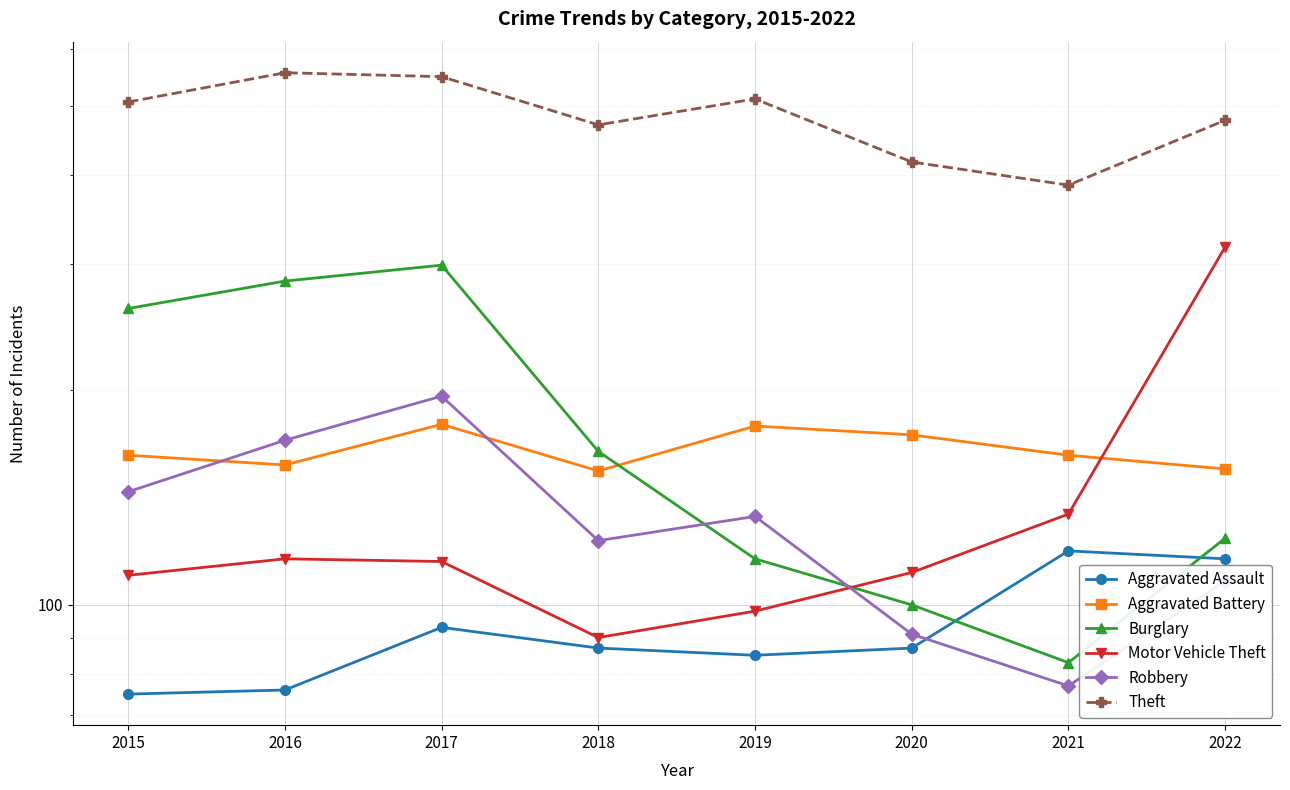

What is the difference between the maximum and second lowest values in the Aggravated Assault series?

43